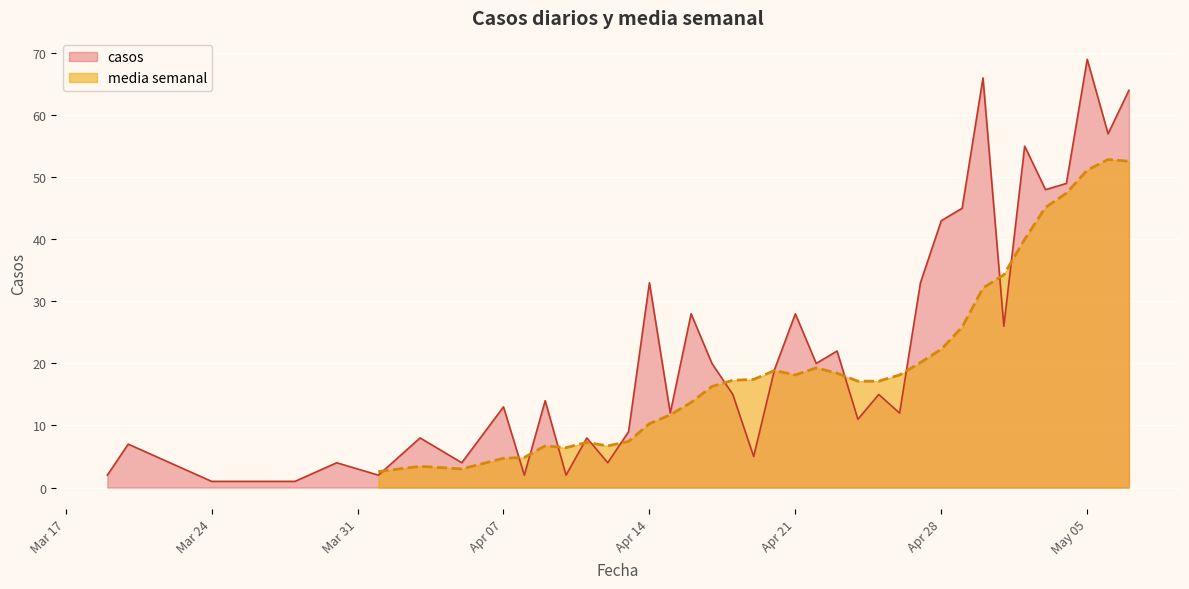

Which category has the highest value in the casos series?

May 05